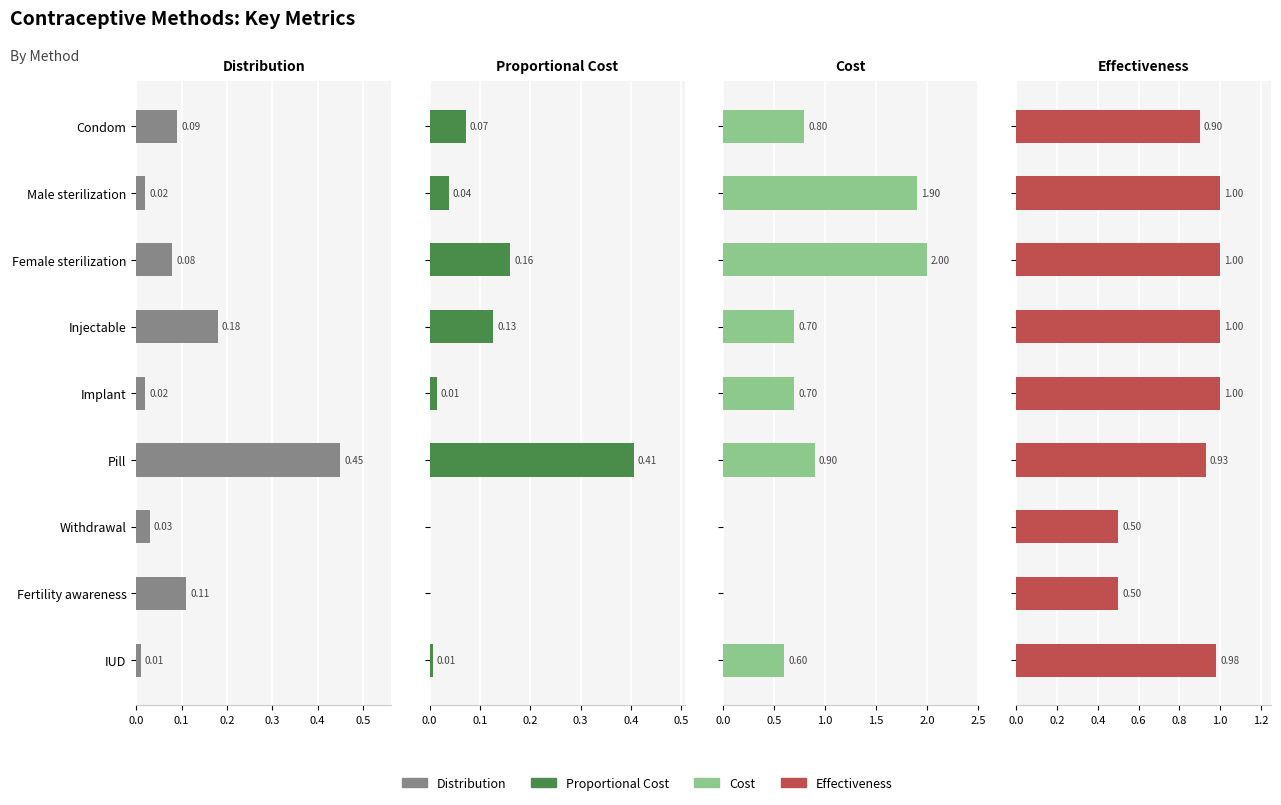

The Distribution series shows 0.0 at Implant. True or false?

True